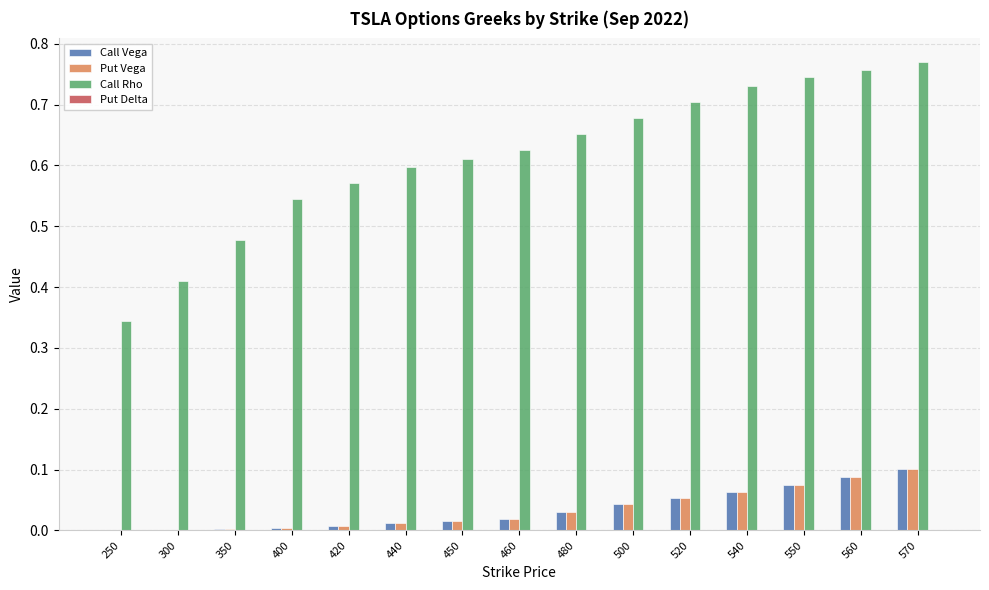

Is it true that Put Vega equals 0.1 at 550?

True